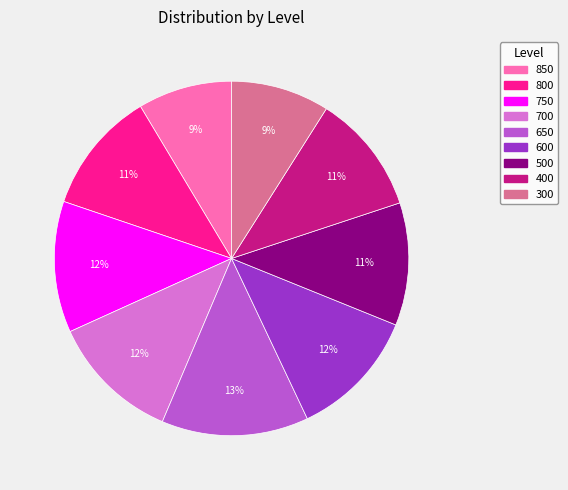

To the nearest percent, what is the average slice percentage?

11%